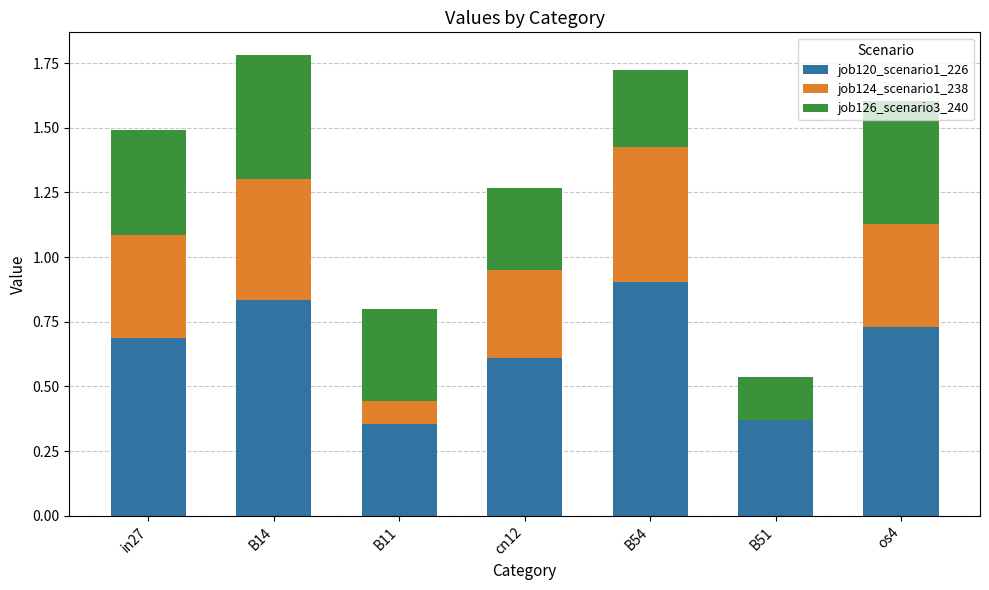

What is the sum of the job120_scenario1_226 values at B11 and os4?

1.1